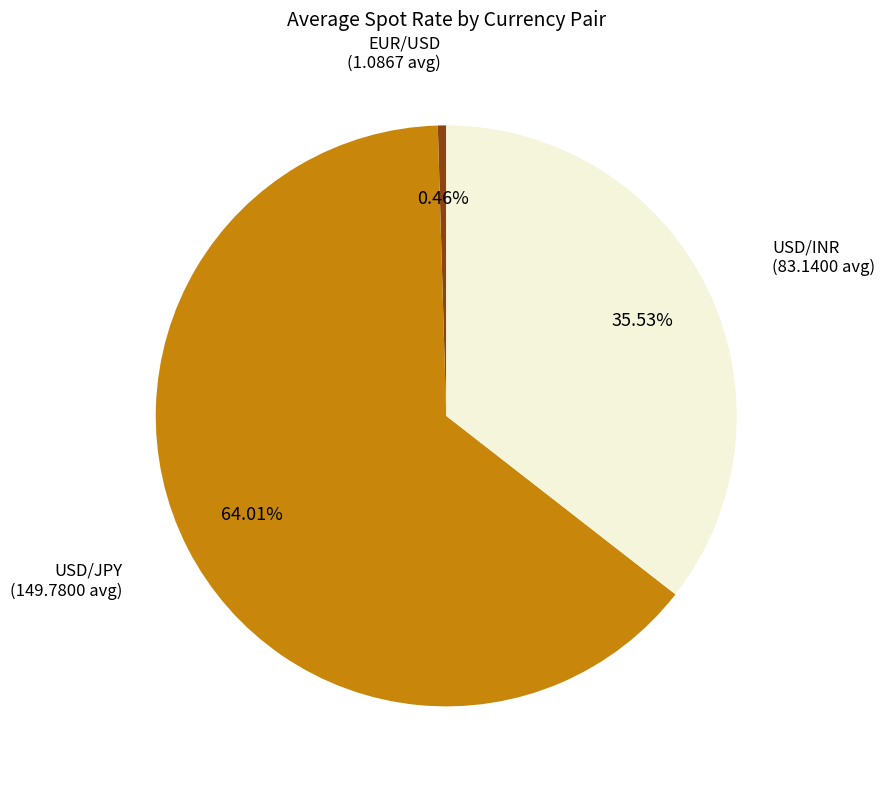

Is EUR/USD the majority of the pie?

No